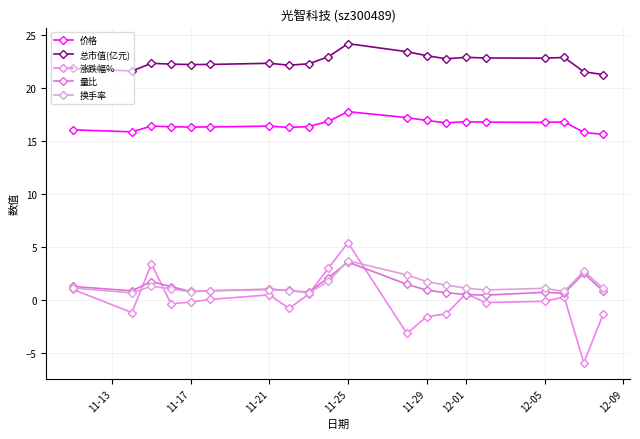

Reading left to right, what are all the values shown in this chart?

价格: 16.0	15.8	16.4	16.3	16.3	16.3	16.4	16.3	16.4	16.8	17.8	17.2	16.9	16.7	16.8	16.8	16.7	16.8	15.8	15.6
总市值(亿元): 21.8	21.6	22.3	22.2	22.2	22.2	22.3	22.1	22.3	22.9	24.2	23.4	23.0	22.7	22.9	22.8	22.8	22.9	21.5	21.2
涨跌幅%: 1.0	-1.2	3.4	-0.4	-0.2	0.1	0.5	-0.8	0.6	3.0	5.4	-3.1	-1.6	-1.3	0.6	-0.2	-0.1	0.3	-5.9	-1.3
量比: 1.3	0.9	1.7	1.3	0.8	0.9	1.0	0.9	0.7	2.1	3.6	1.5	0.9	0.7	0.5	0.5	0.7	0.6	2.5	0.8
换手率: 1.1	0.7	1.3	1.1	0.8	0.9	1.0	0.9	0.7	1.8	3.7	2.4	1.7	1.4	1.1	0.9	1.1	0.8	2.7	1.1